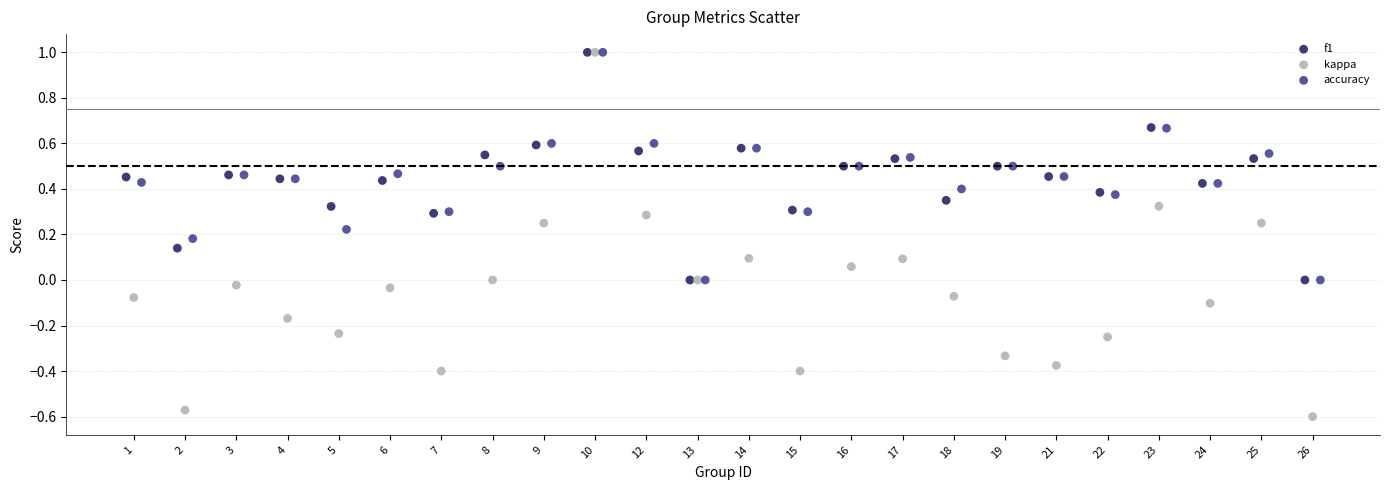

Which series reaches the minimum Y coordinate?

kappa